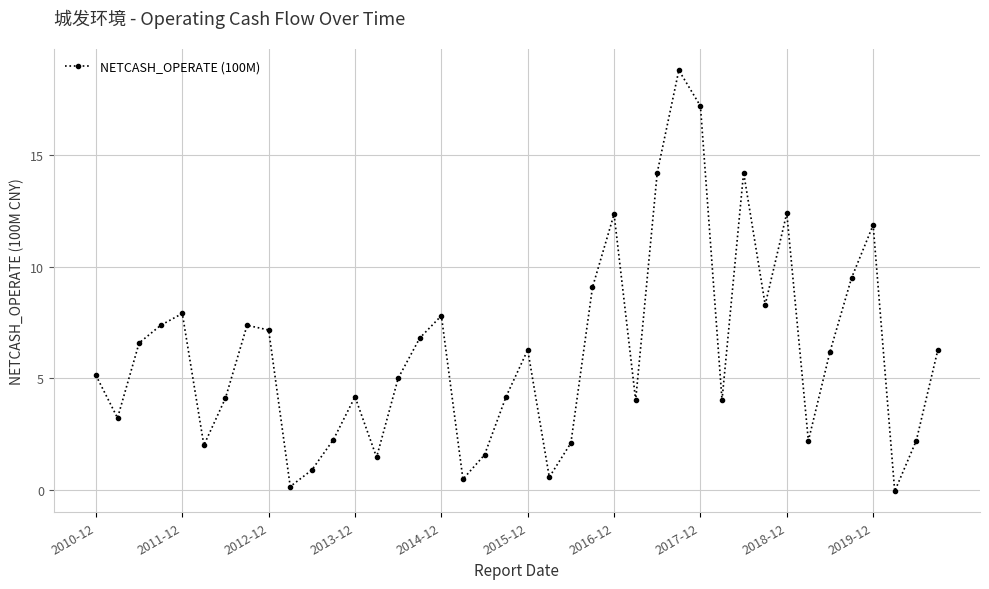

What is the sum of all values?

247.2